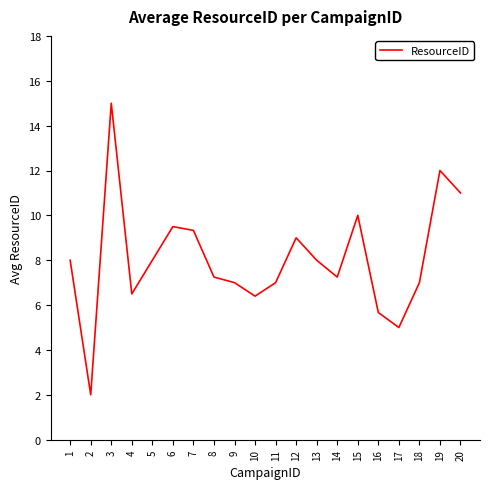

What is the ratio of the value at 12 to the value at 7?

1.0